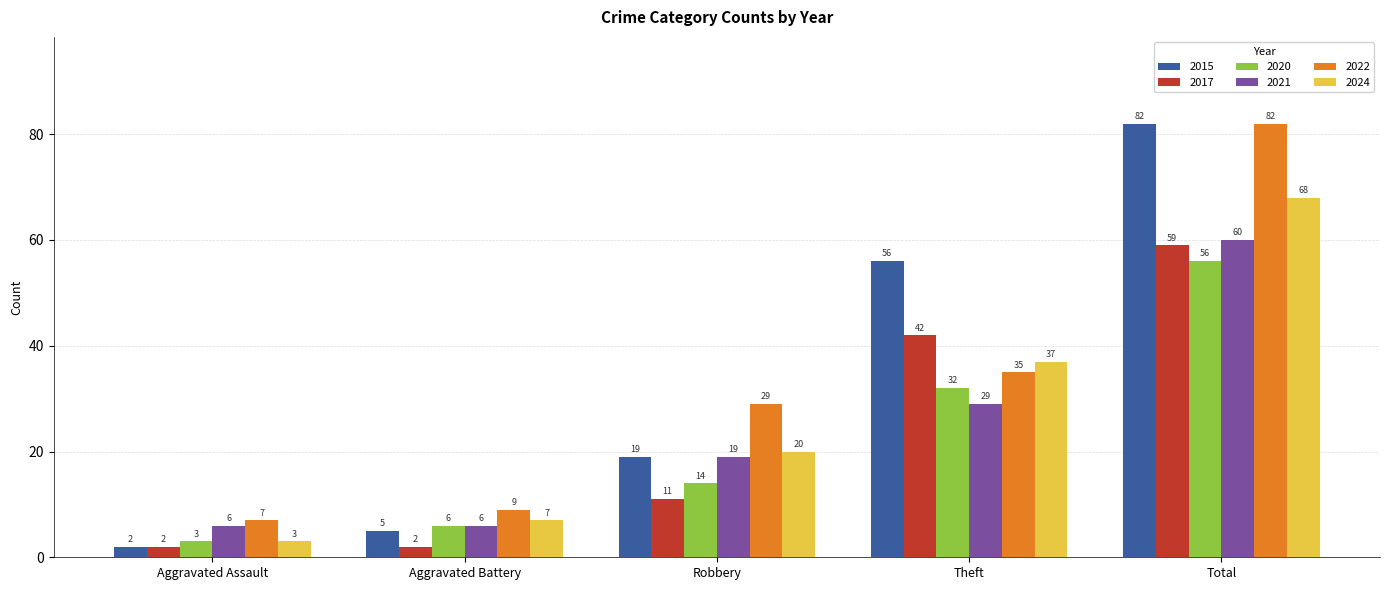

What is the difference between the 2021 values at Total and Robbery?

41